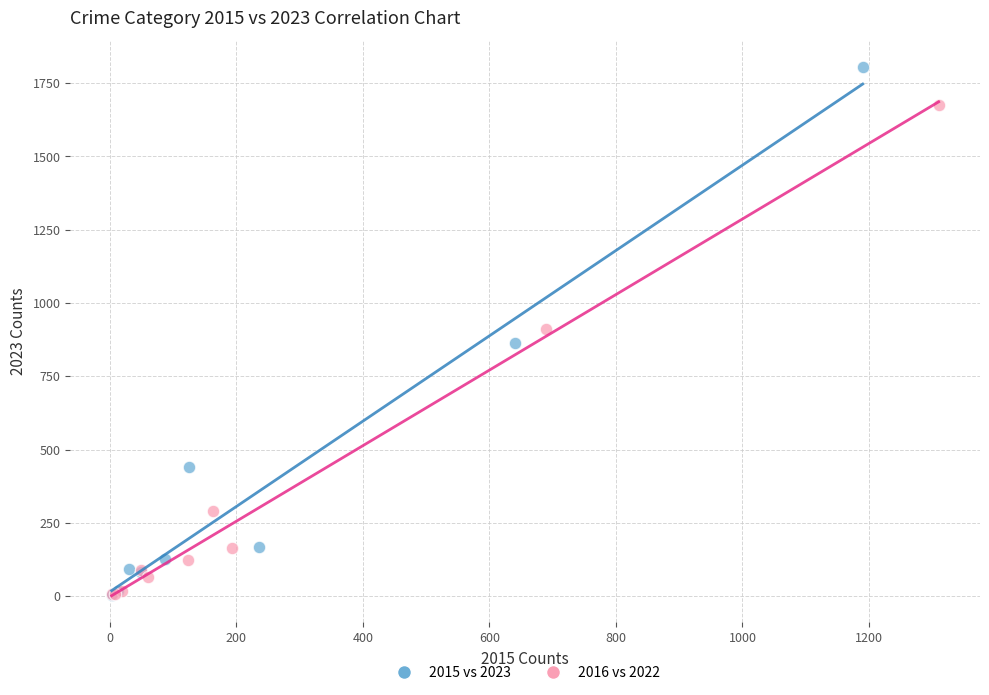

Which series reaches the maximum Y coordinate?

2015 vs 2023